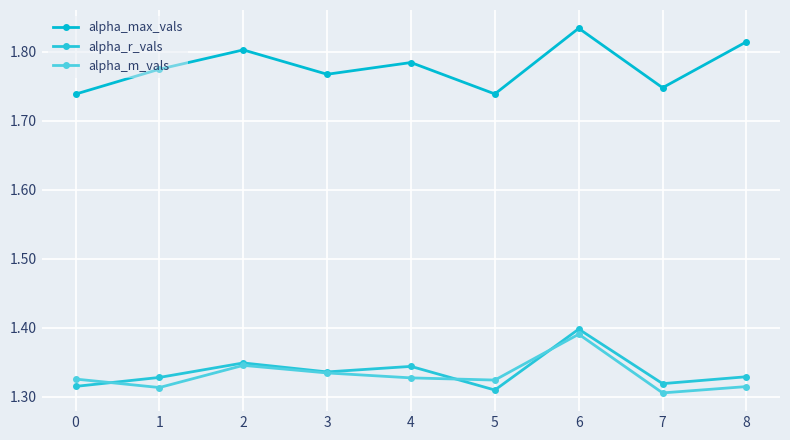

List the labels in order of alpha_r_vals value, smallest first.

5, 0, 7, 1, 8, 3, 4, 2, 6